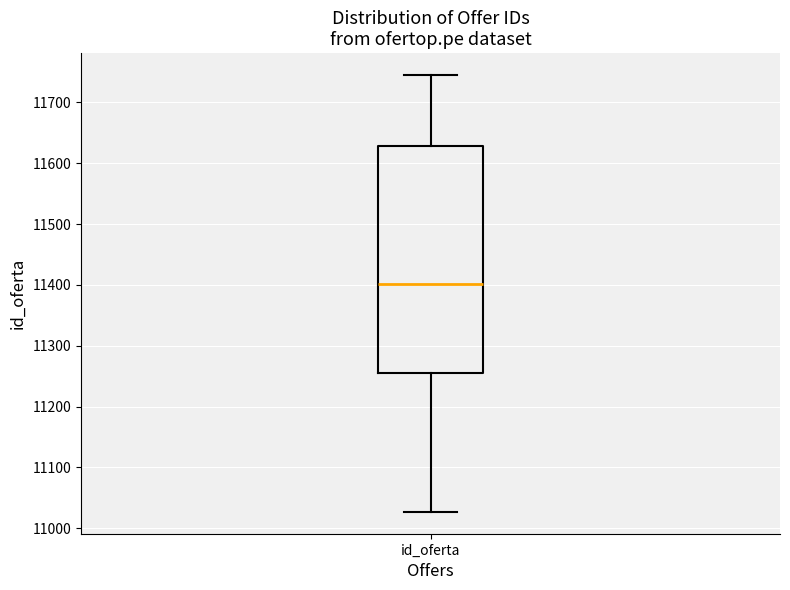

Transcribe this box plot: give where the median line is, the range the box spans, and where the two whiskers end, as read against the y-axis. The values are not printed on the chart, so give them approximately, as read against the axis.

median 11400, box 11260 to 11630, whiskers 11030 to 11750